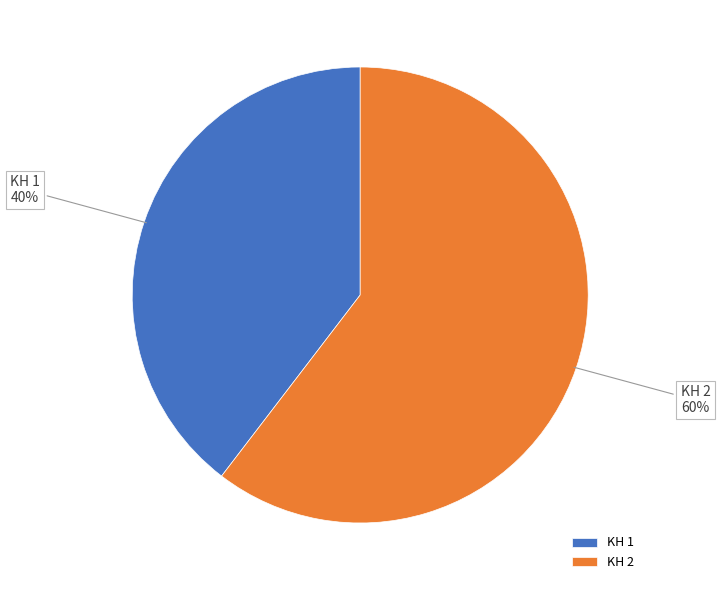

To the nearest percent, what is the combined percentage of KH 2 and KH 1?

100%